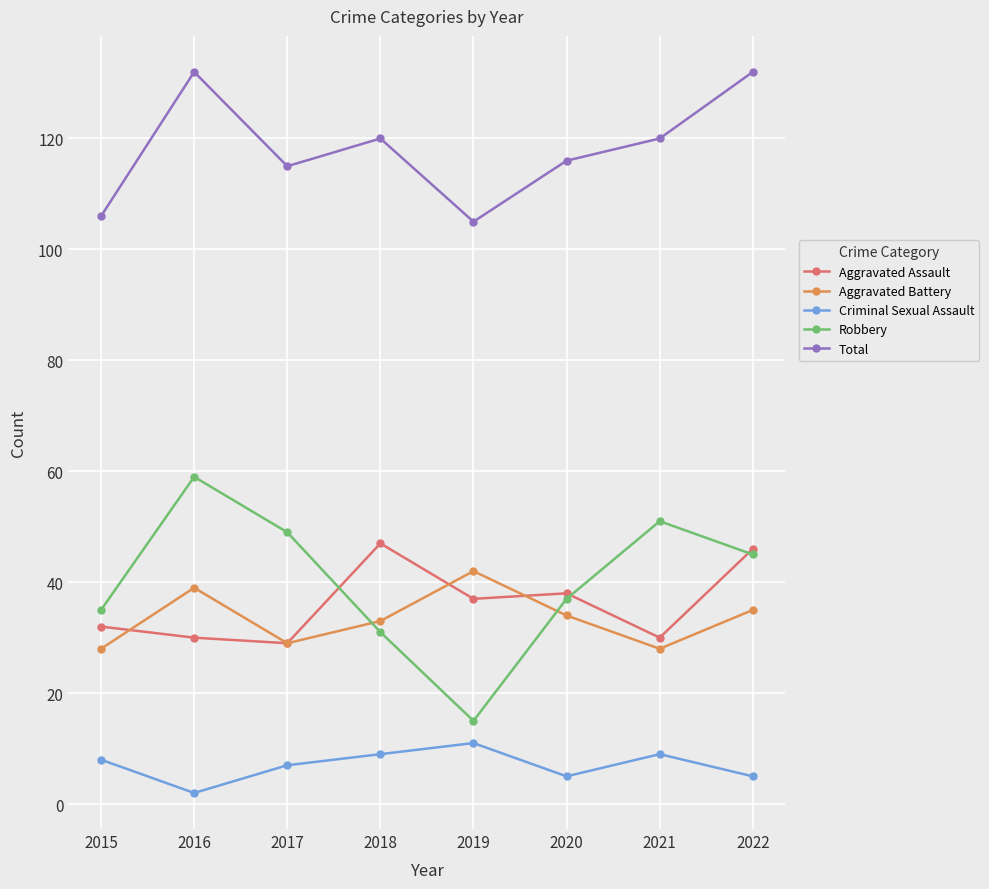

True or false: Robbery has a value of 26 at 2016.

False